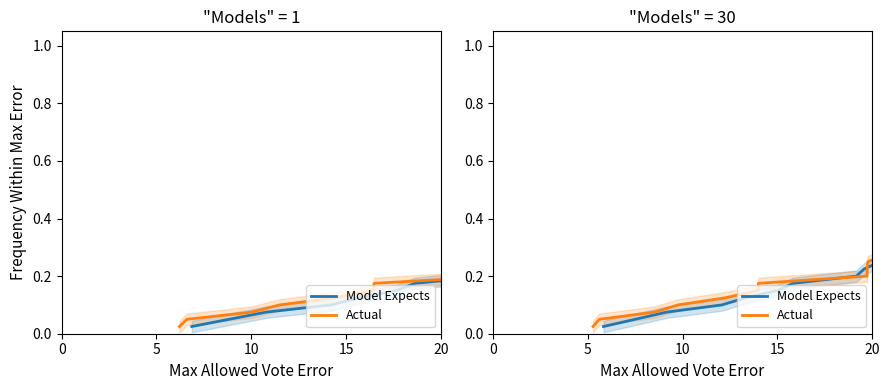

True or false: Model Expects has more than 1 points higher than both neighbors.

False